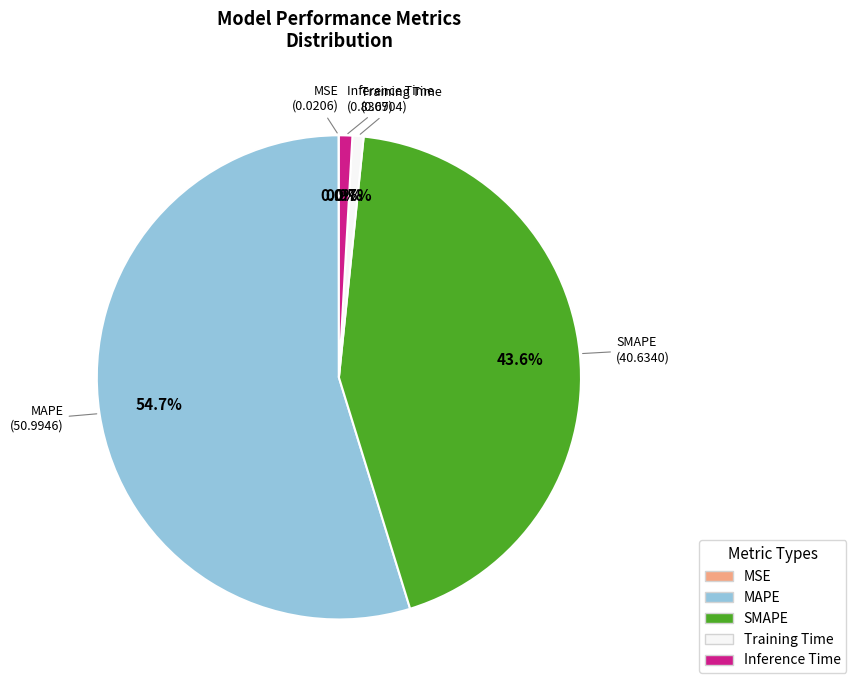

Between Training Time and SMAPE, which is larger?

SMAPE